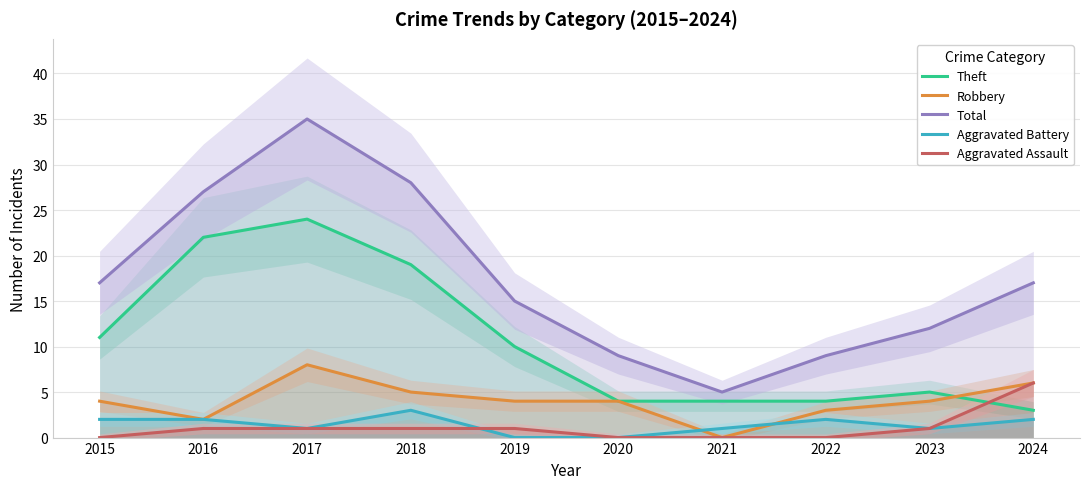

How many data points in Aggravated Battery are above 2?

1